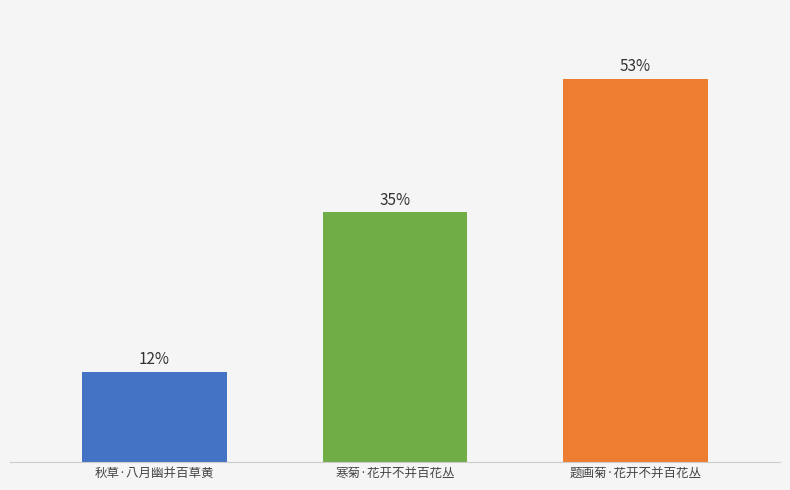

Does the chart contain any negative values?

No